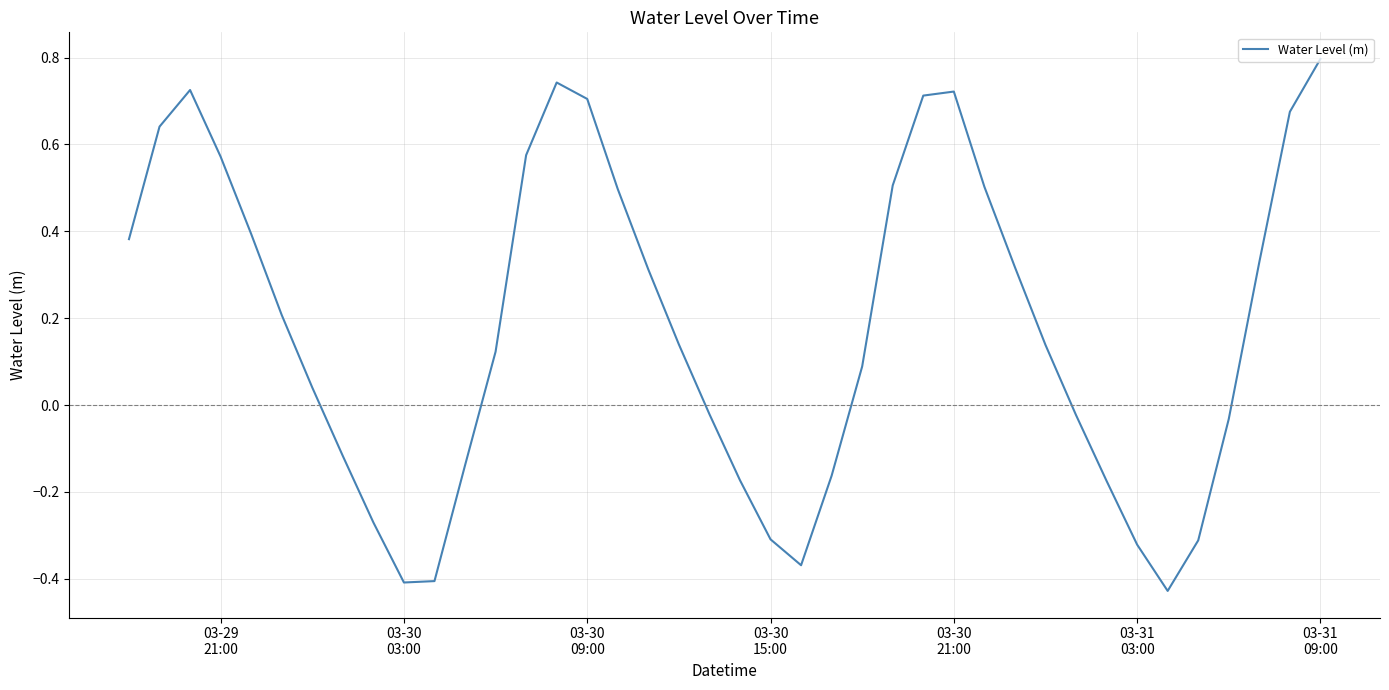

How many lines are shown in the chart?

1